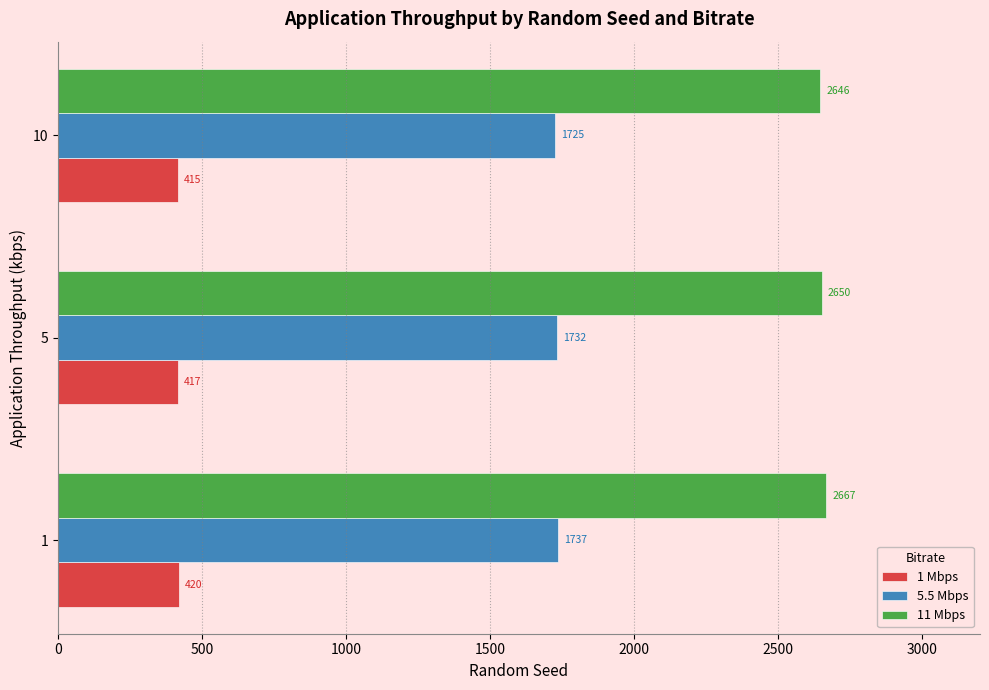

Where is 11 Mbps nearest to the value 2656?

5